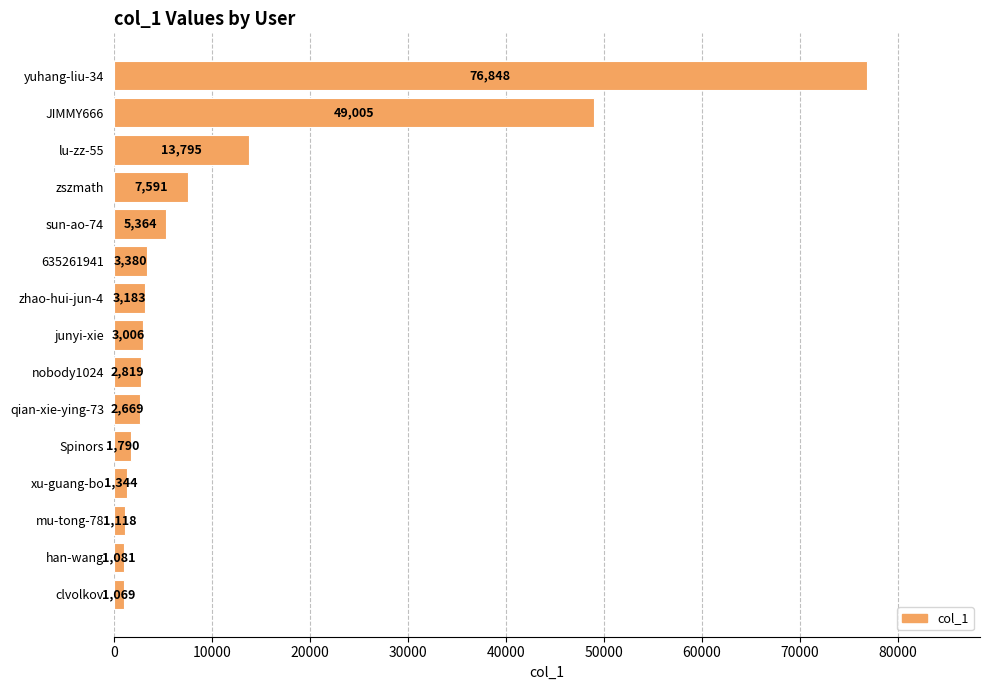

True or false: the data shows 1118 at mu-tong-78.

True